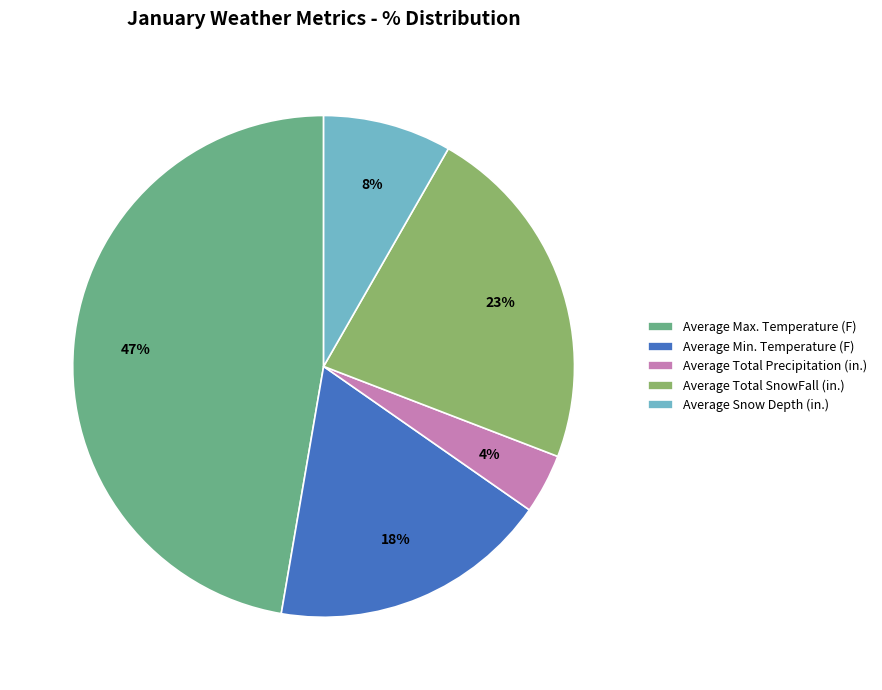

Between Average Max. Temperature (F) and Average Snow Depth (in.), which is larger?

Average Max. Temperature (F)